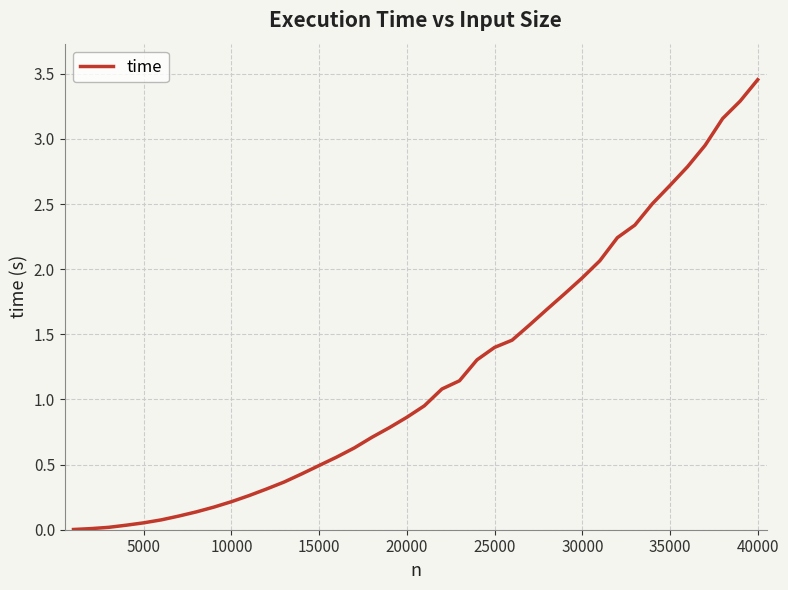

Does the chart display data point markers on the line(s)?

No